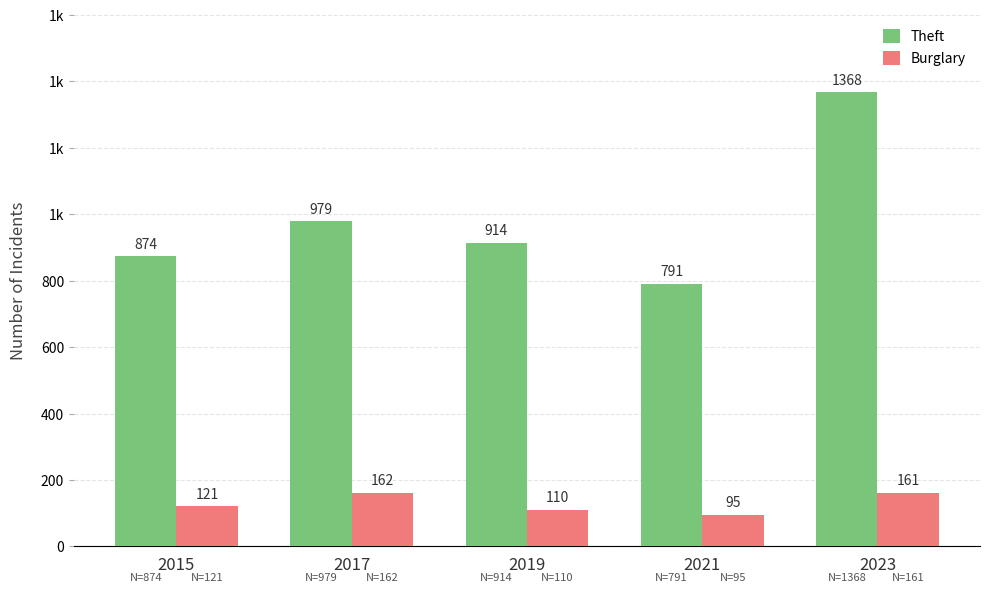

What is the total value across all series at 2019?

1024